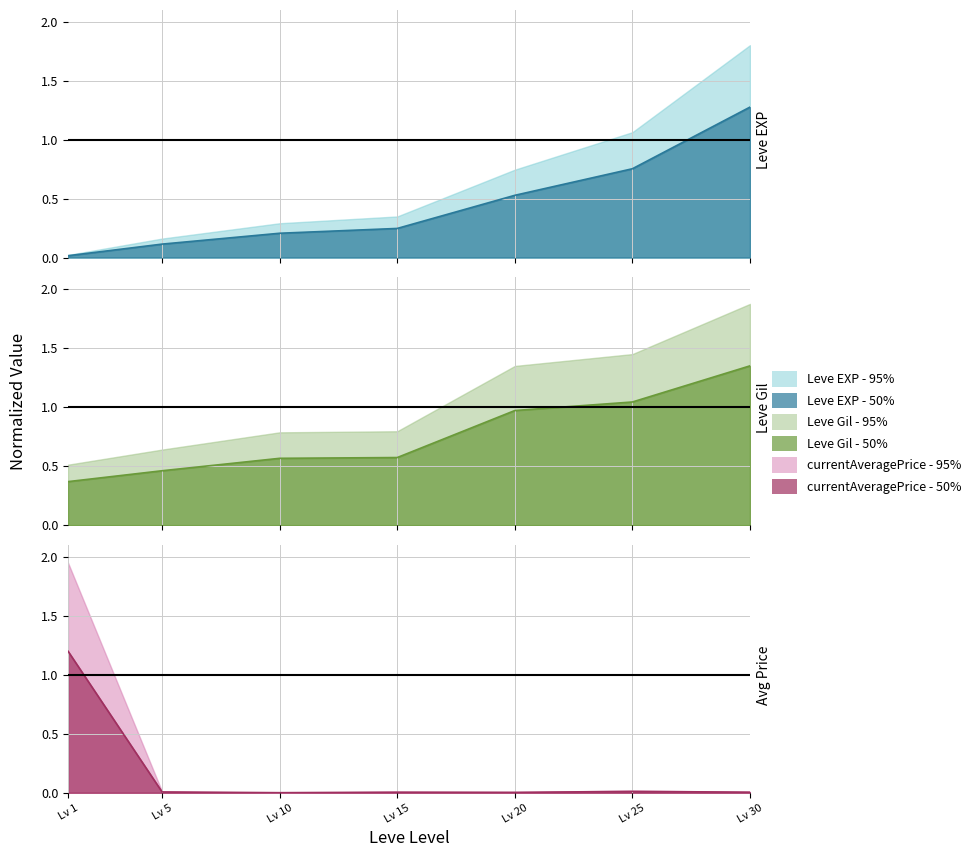

Reading left to right, extract all data points from this chart.

Leve EXP: 0.0	0.1	0.2	0.2	0.5	0.8	1.3
Leve Gil: 0.4	0.5	0.6	0.6	1.0	1.0	1.4
currentAveragePrice: 1.2	0.0	0.0	0.0	0.0	0.0	0.0